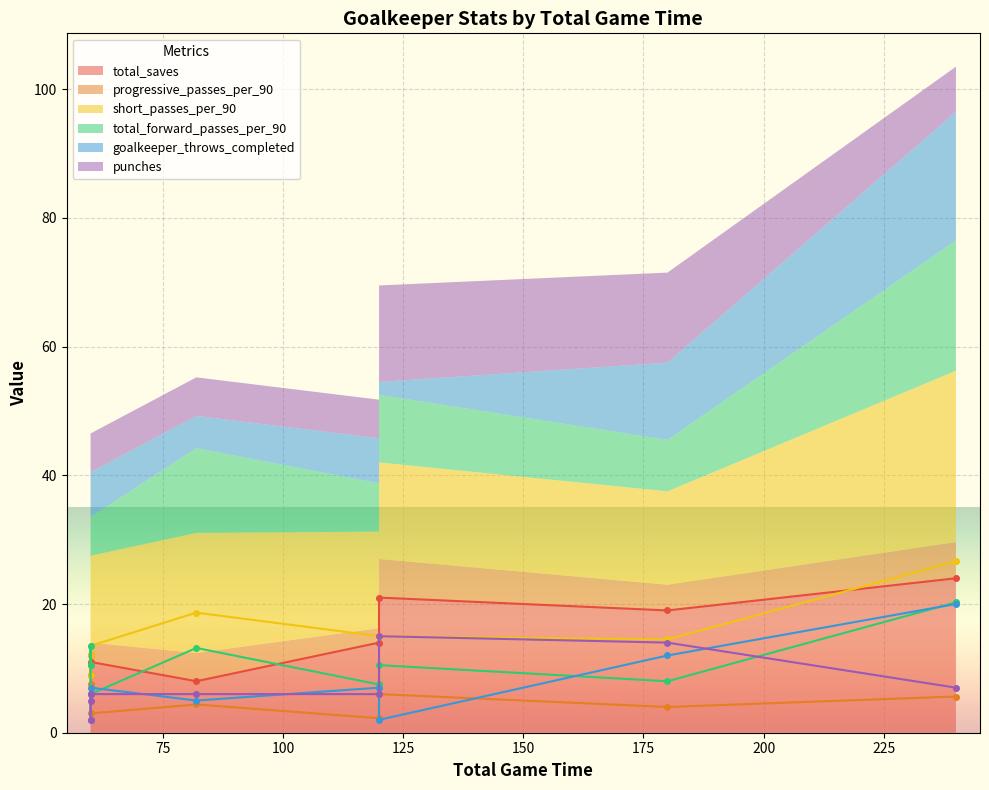

What are all the series names shown in the legend?

total_saves, progressive_passes_per_90, short_passes_per_90, total_forward_passes_per_90, goalkeeper_throws_completed, punches